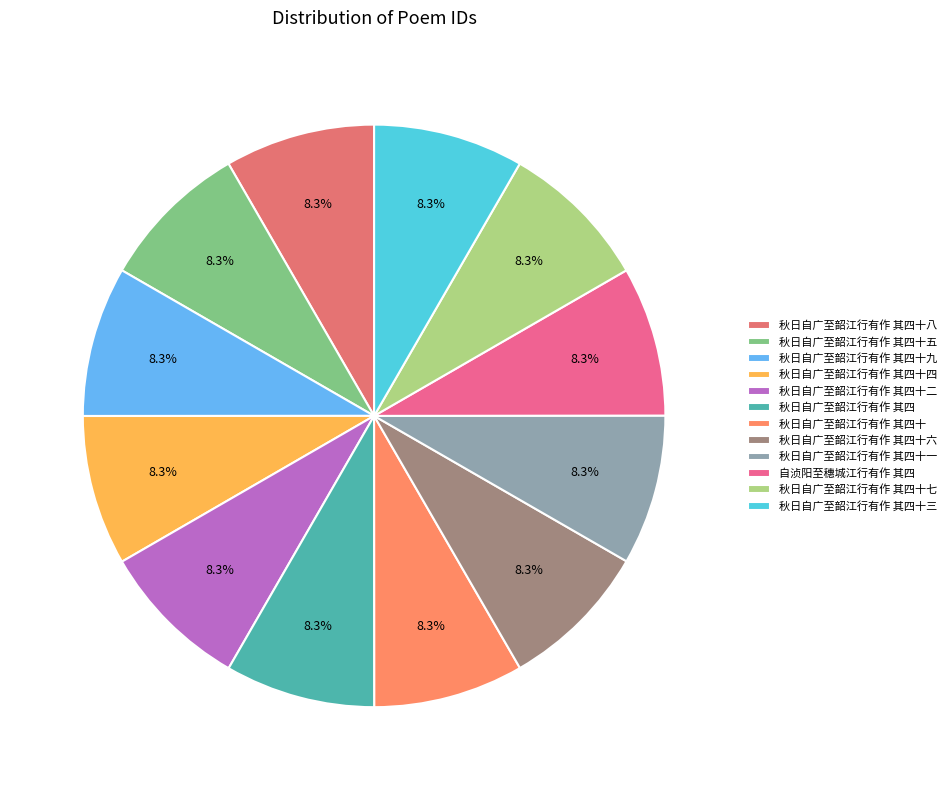

Combined, do 自浈阳至穗城江行有作 其四 and 秋日自广至韶江行有作 其四十 account for over 50%?

No